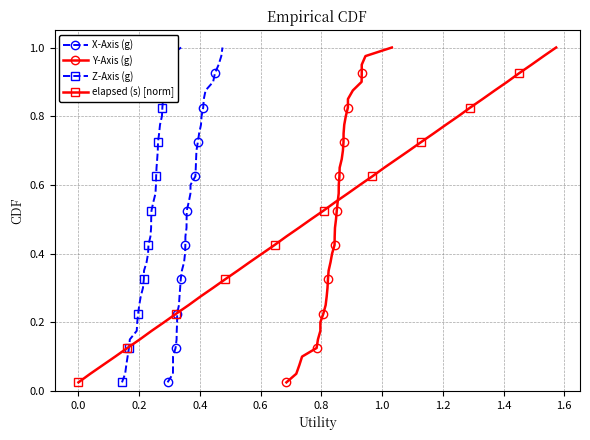

True or false: elapsed (s) [norm] has more than 1 interior local peaks.

False